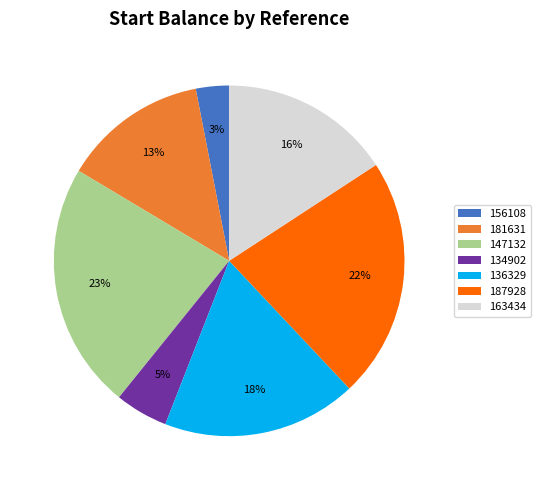

To the nearest percent, what is the combined percentage of 136329 and 181631?

31%